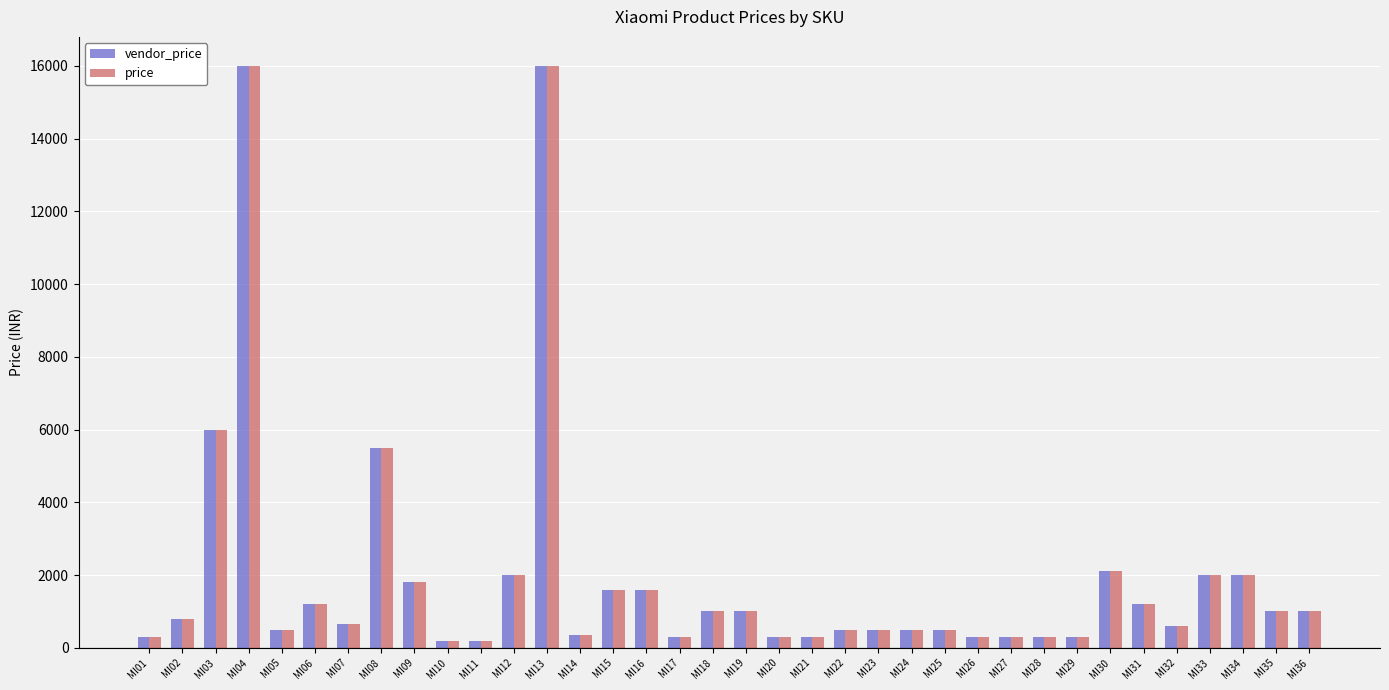

What is the sum of all price values?

70666